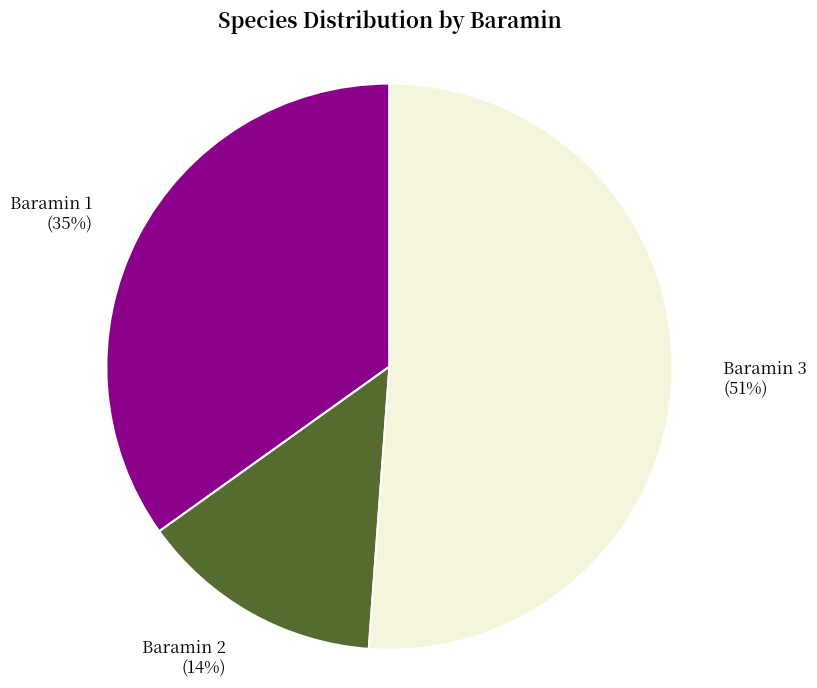

Is there any slice that represents more than half of the pie?

Yes